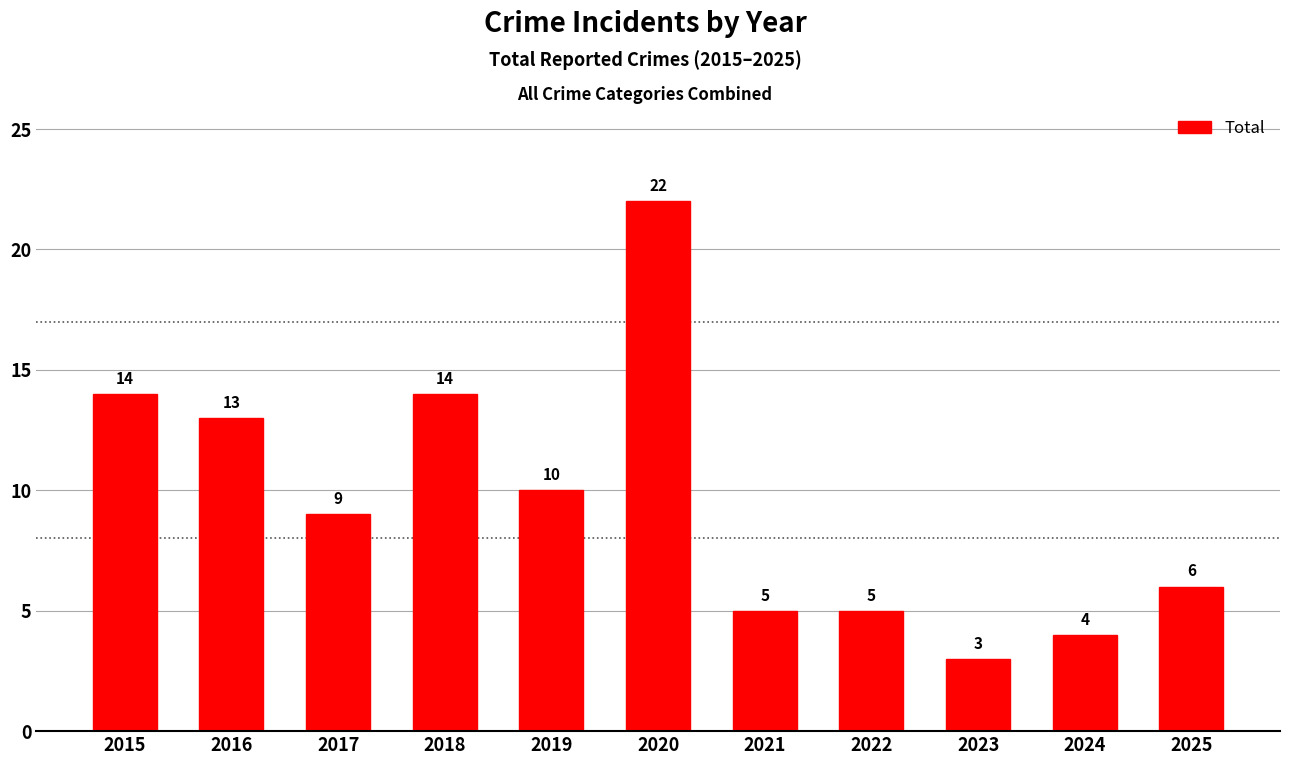

Reading left to right, transcribe all the data shown in this chart.

2015=14	2016=13	2017=9	2018=14	2019=10	2020=22	2021=5	2022=5	2023=3	2024=4	2025=6